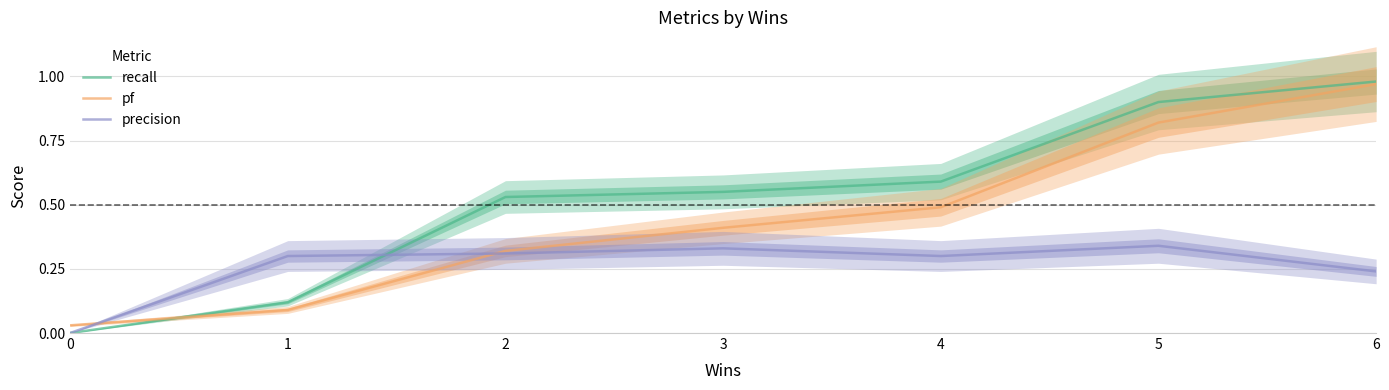

Is the value of pf at 3 greater than the value of recall at 2?

No